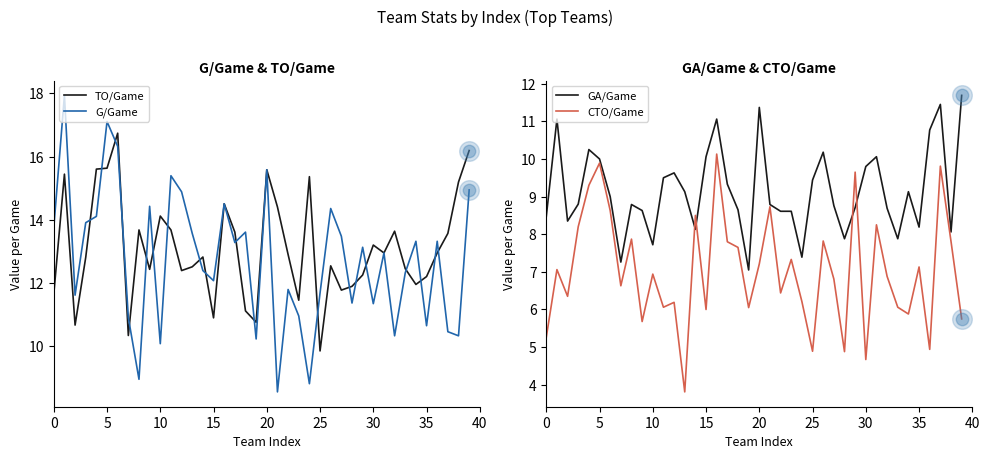

At how many categories does at least one series exceed 8?

40